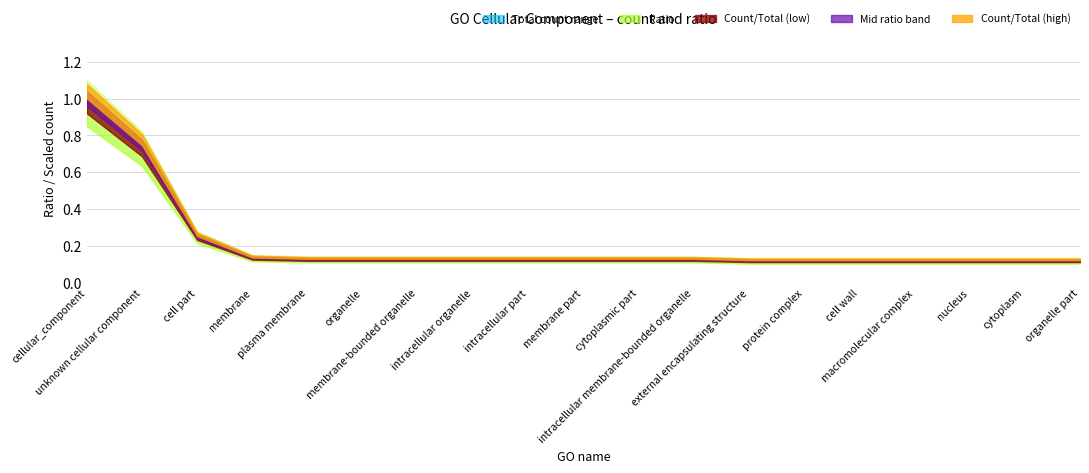

The count series shows 18.0 at organelle. True or false?

True